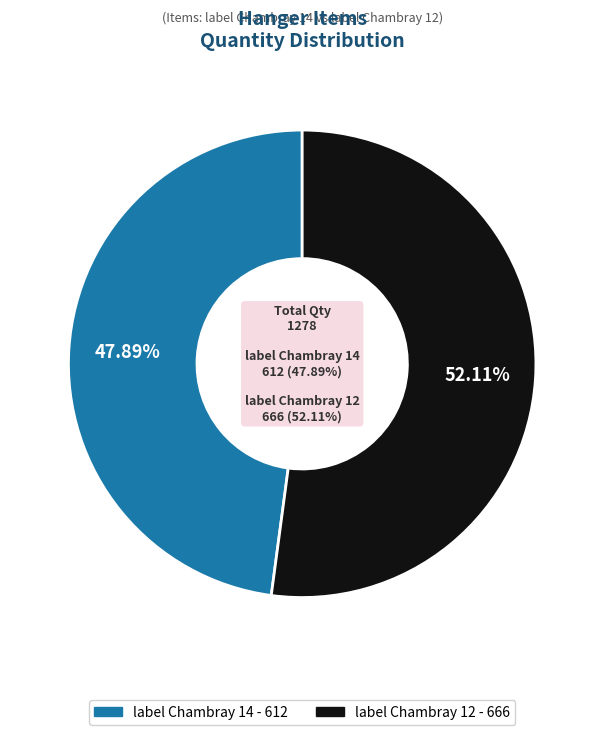

What percentage is the label Chambray 12 slice, to the nearest percent?

52%